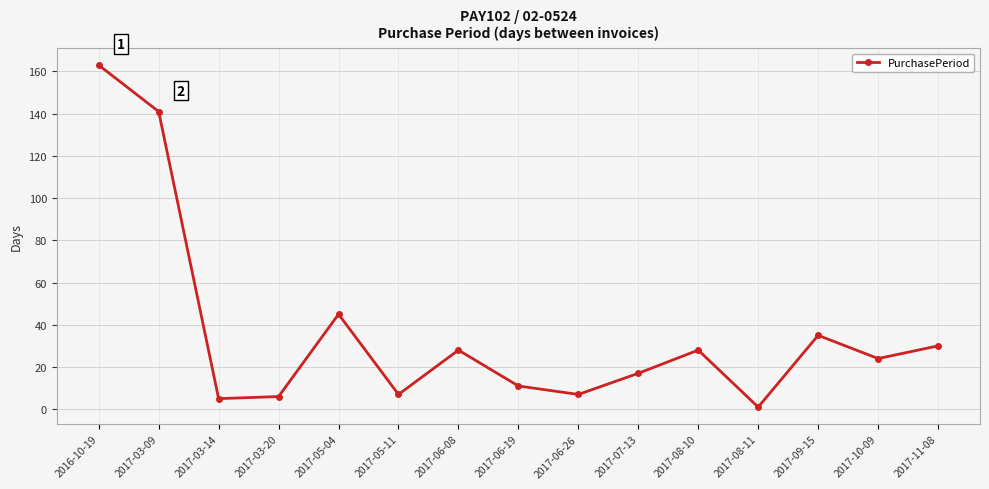

True or false: the data shows 30 at 2017-11-08.

True